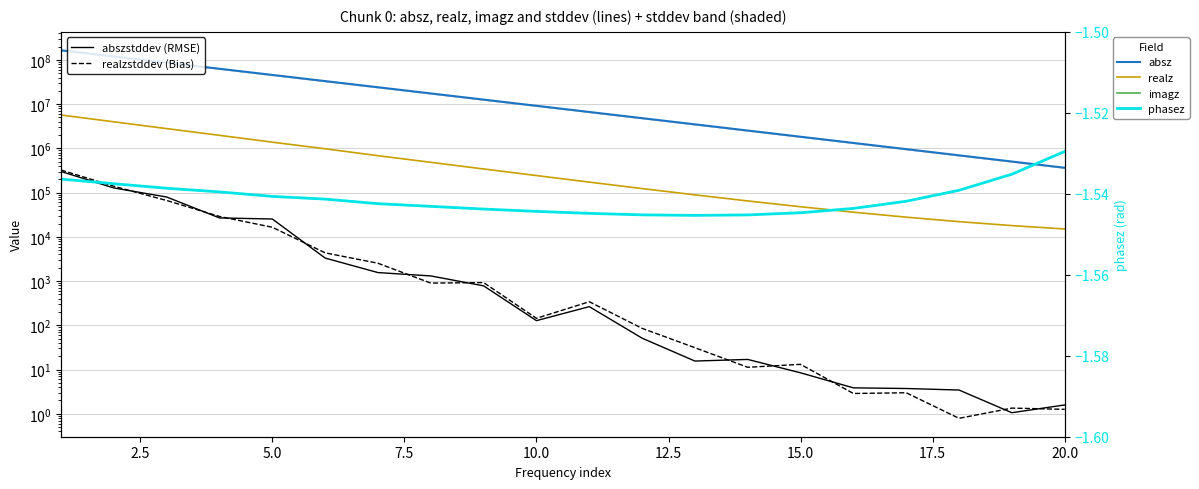

How many values in the absz series are below 9186730?

10